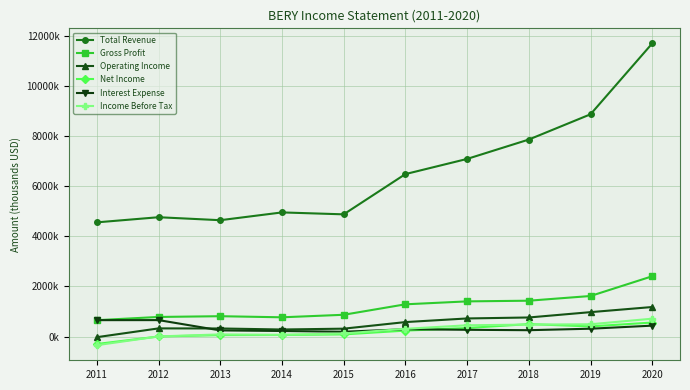

Does the chart have visible grid lines?

Yes